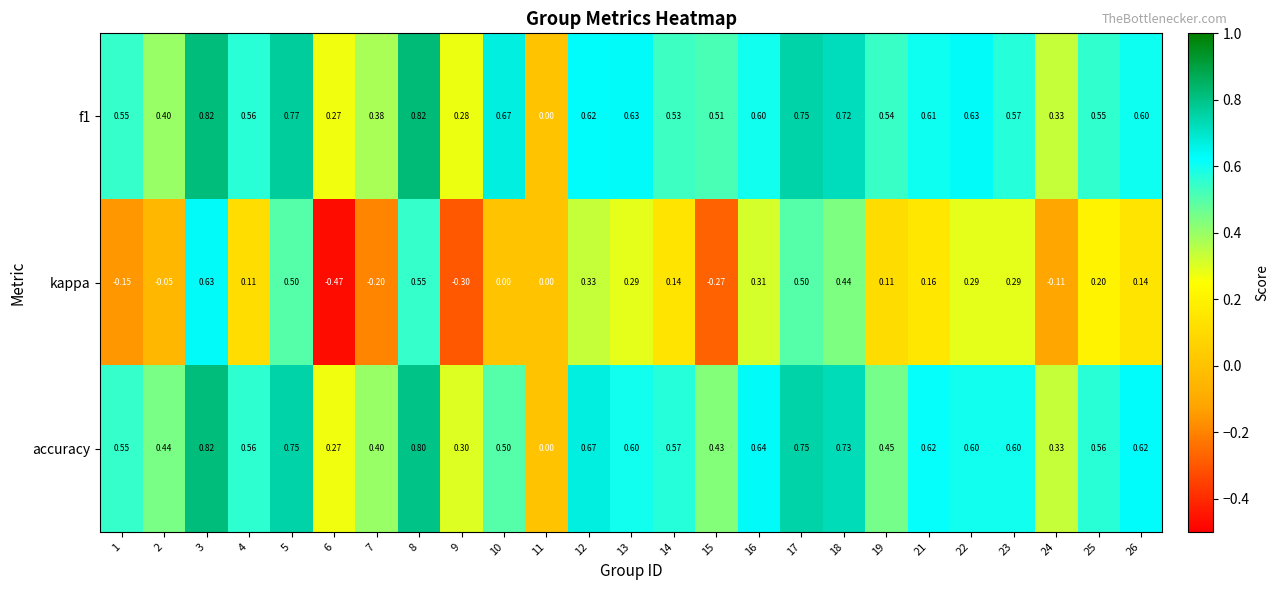

Which category has the lowest value across all series?

6